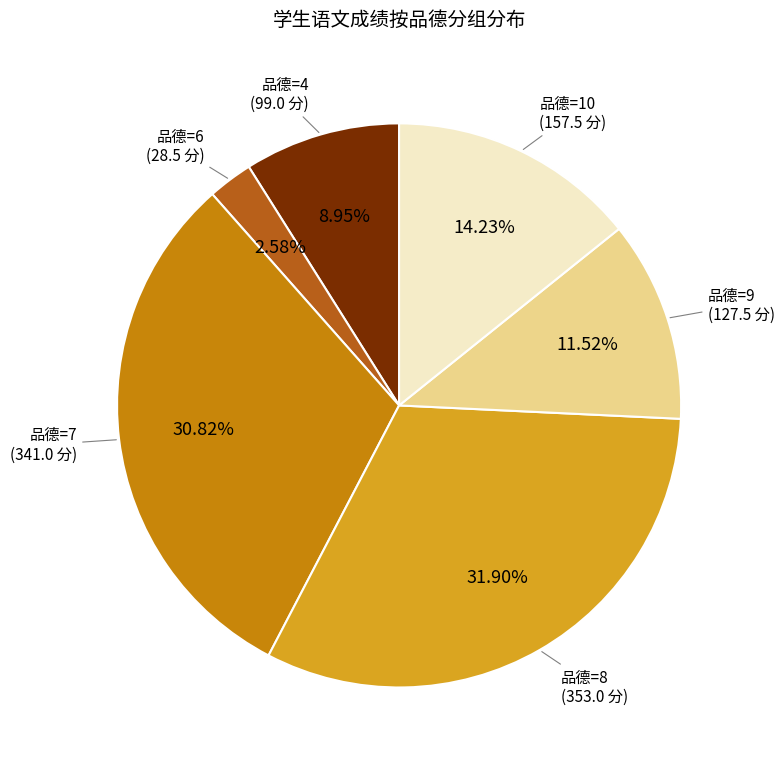

Is there any slice that represents more than half of the pie?

No